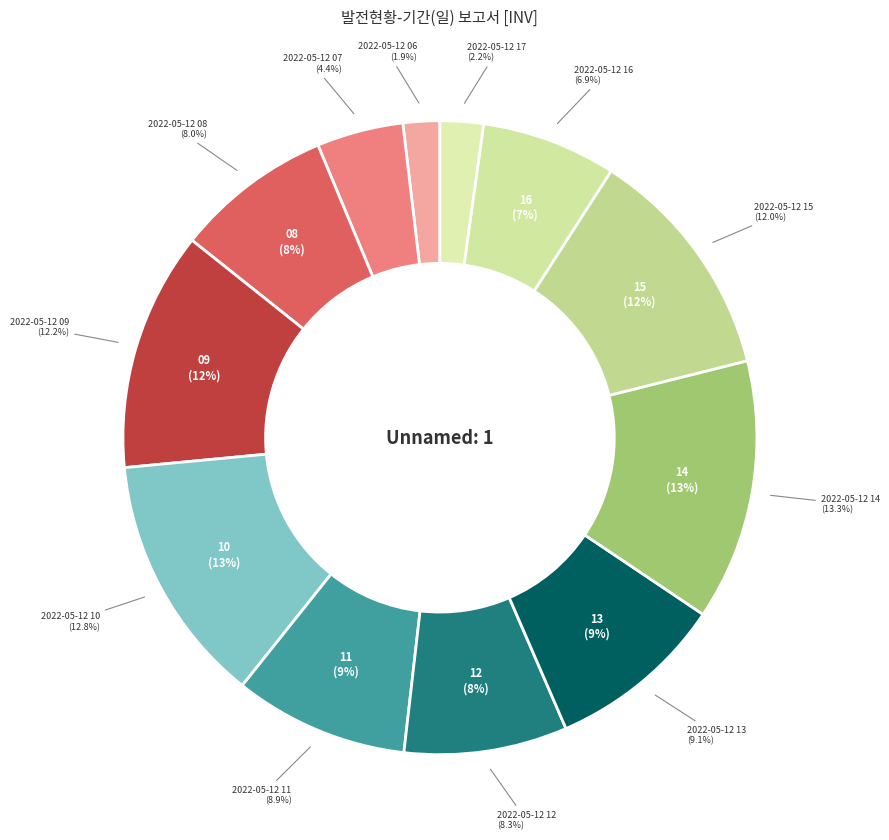

What percentage is the 2022-05-12 14 slice, to the nearest percent?

13%